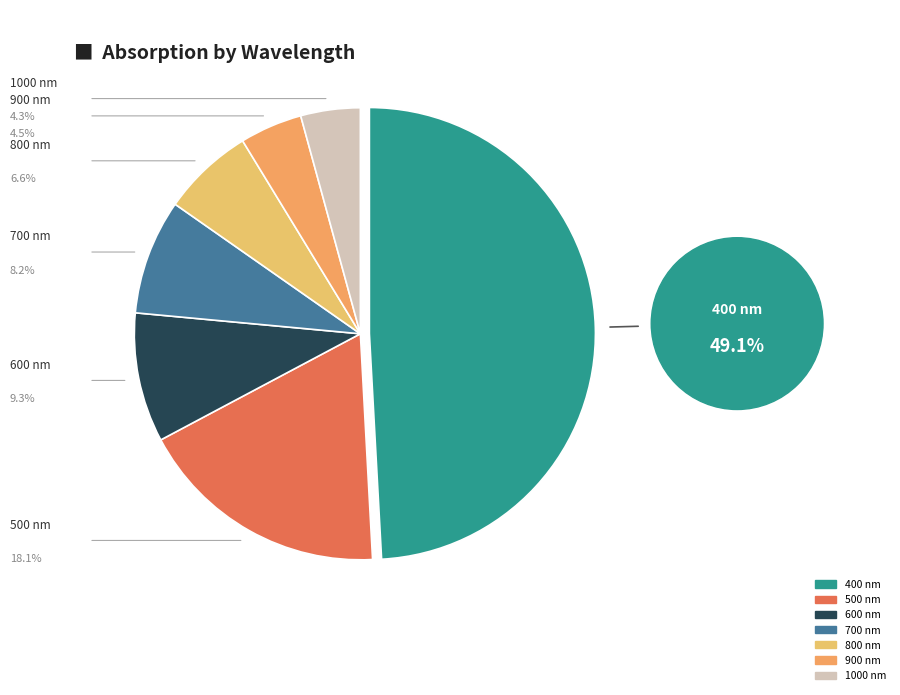

Is 600 the majority of the pie?

No